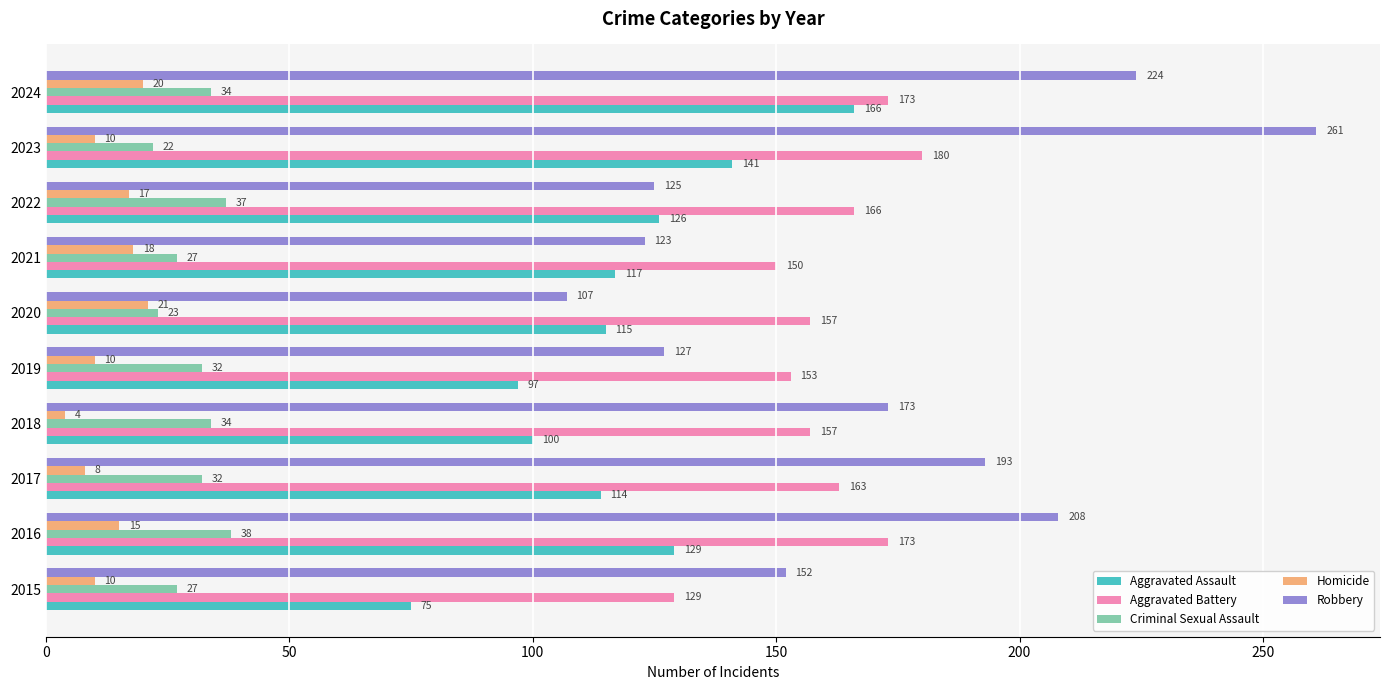

What is the average value of the Homicide series?

13